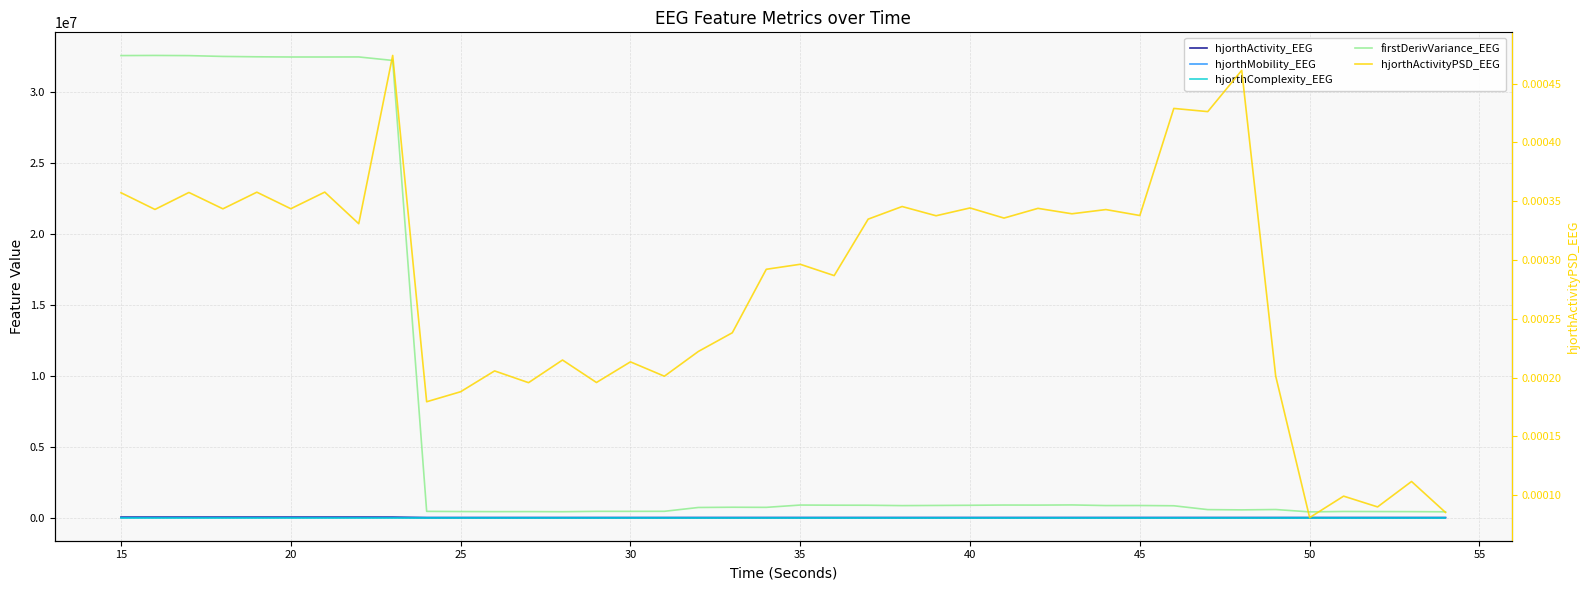

Where does the hjorthComplexity_EEG series first go above 2?

15